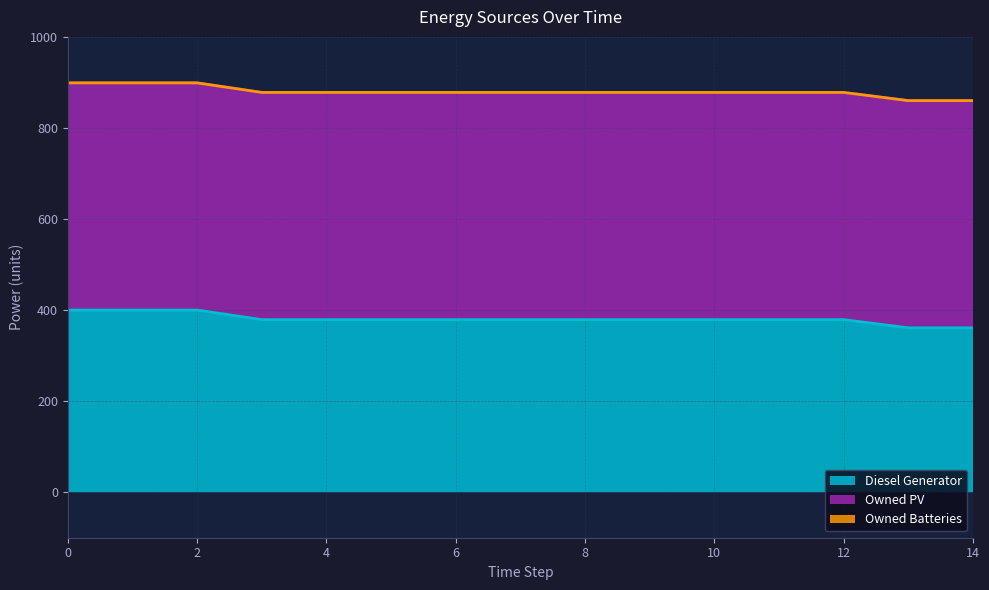

Does the chart have visible grid lines?

Yes